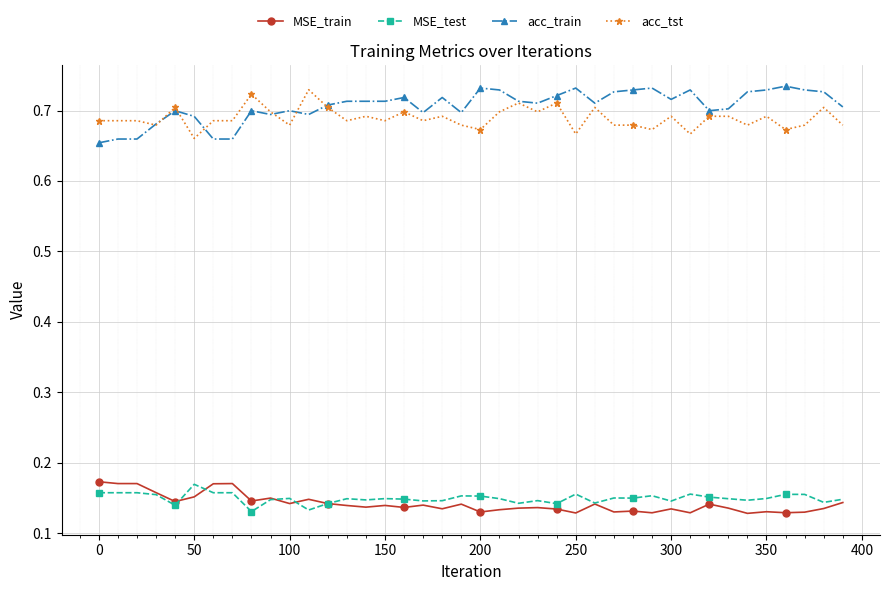

True or false: acc_train and MSE_train cross at least once.

False